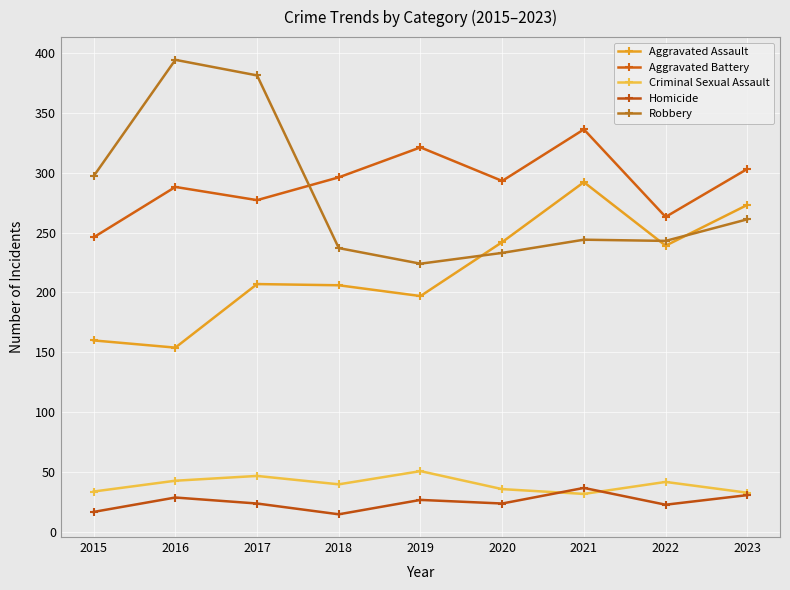

In Aggravated Assault, how many points are higher than both neighbors (excluding endpoints)?

2